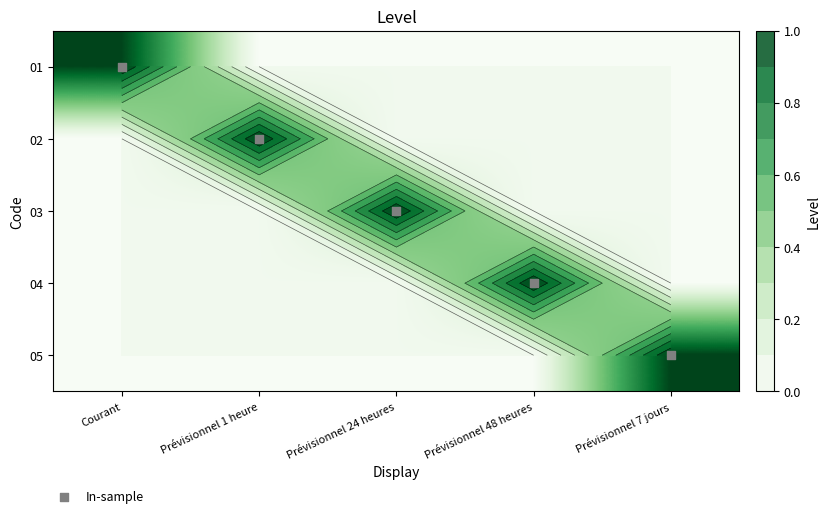

The 01 series shows 0 at Prévisionnel 48 heures. True or false?

False